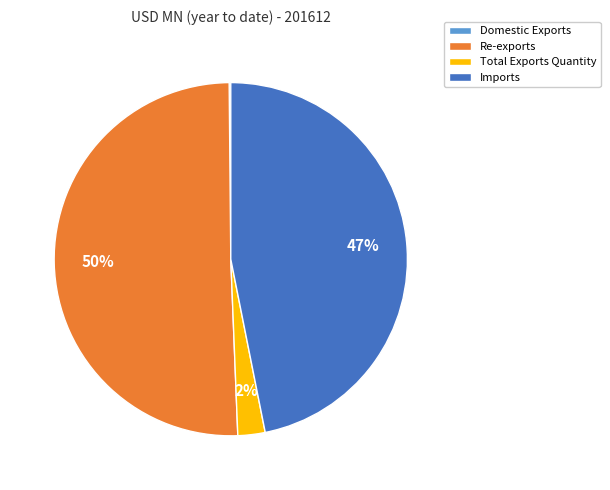

True or false: Total Exports Quantity accounts for 16% of the total.

False